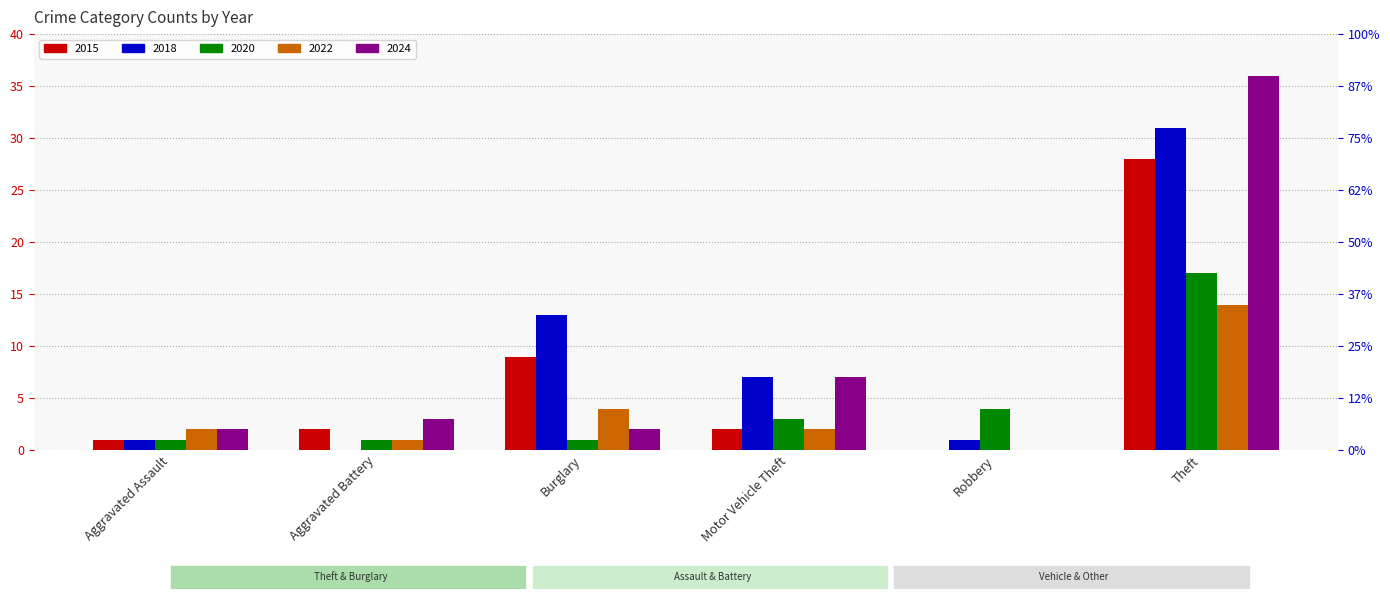

At which label does 2024 first exceed 3?

Motor Vehicle Theft